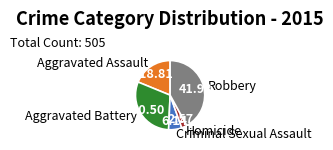

Is the sum of Aggravated Assault and Homicide greater than half?

No